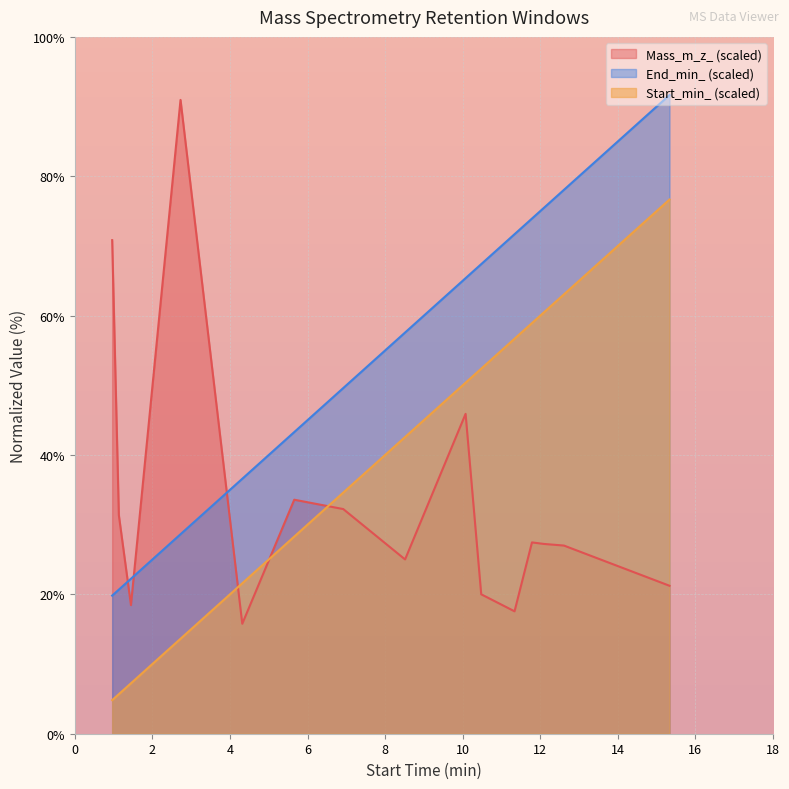

What is the highest value of the End_min_ (scaled) series?

91.7